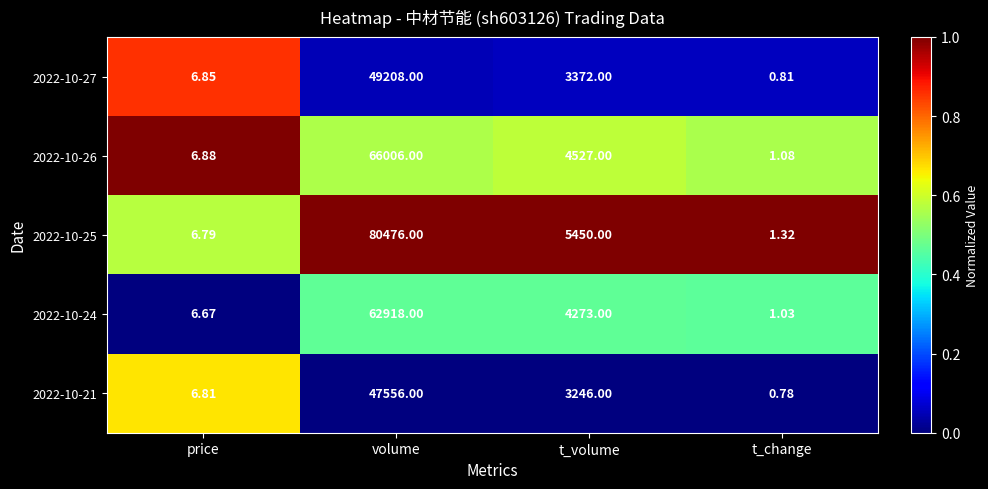

At which category is the sum across all series the highest?

volume